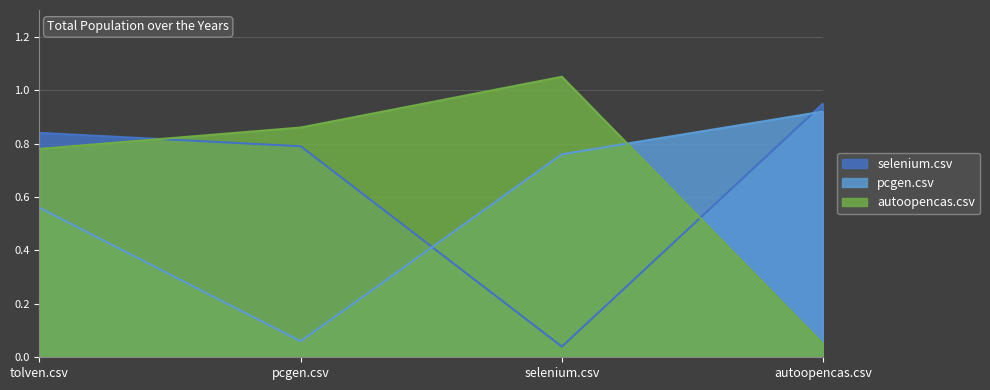

Reading left to right, what are all the values shown in this chart?

selenium.csv: 0.8	0.8	0.0	0.9
pcgen.csv: 0.6	0.1	0.8	0.9
autoopencas.csv: 0.8	0.9	1.1	0.1